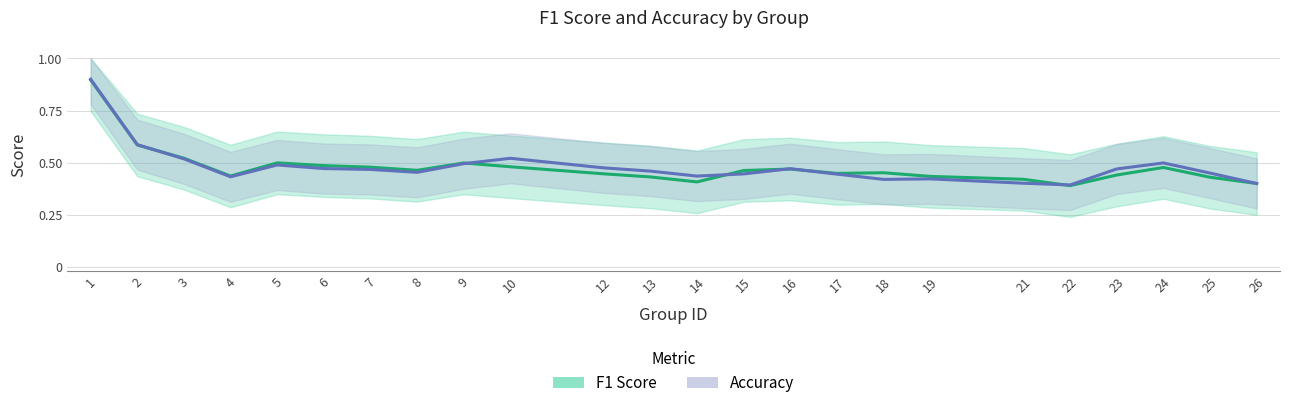

Does the chart display data point markers on the line(s)?

No